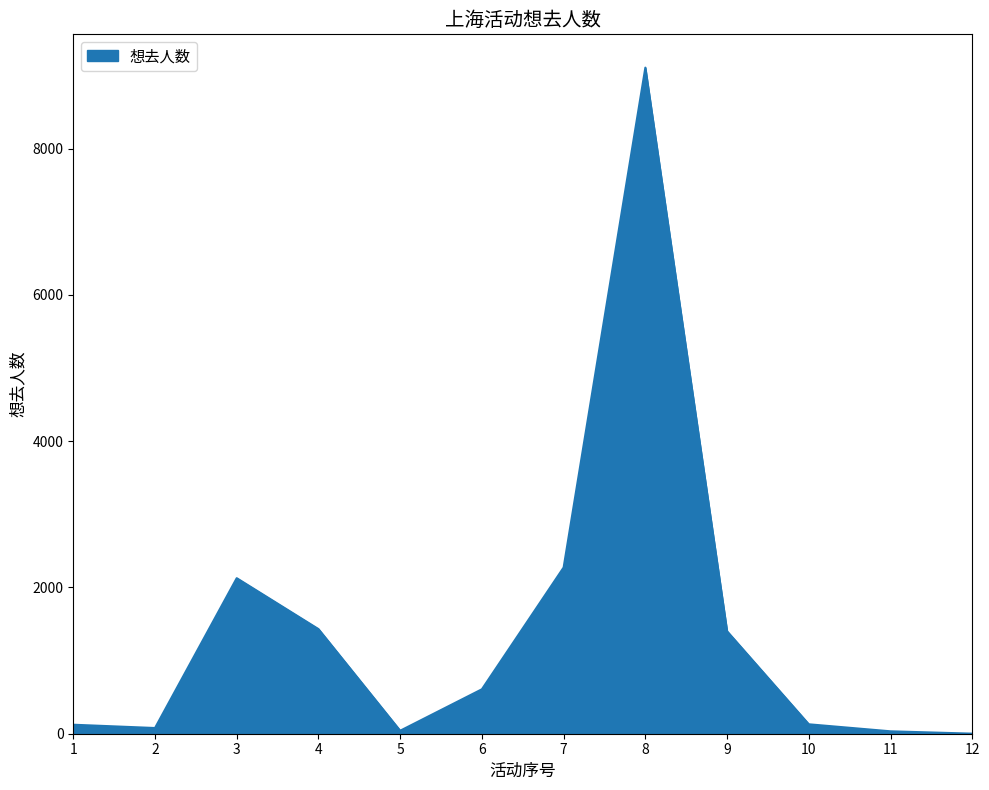

The value at 10 is 129. True or false?

True